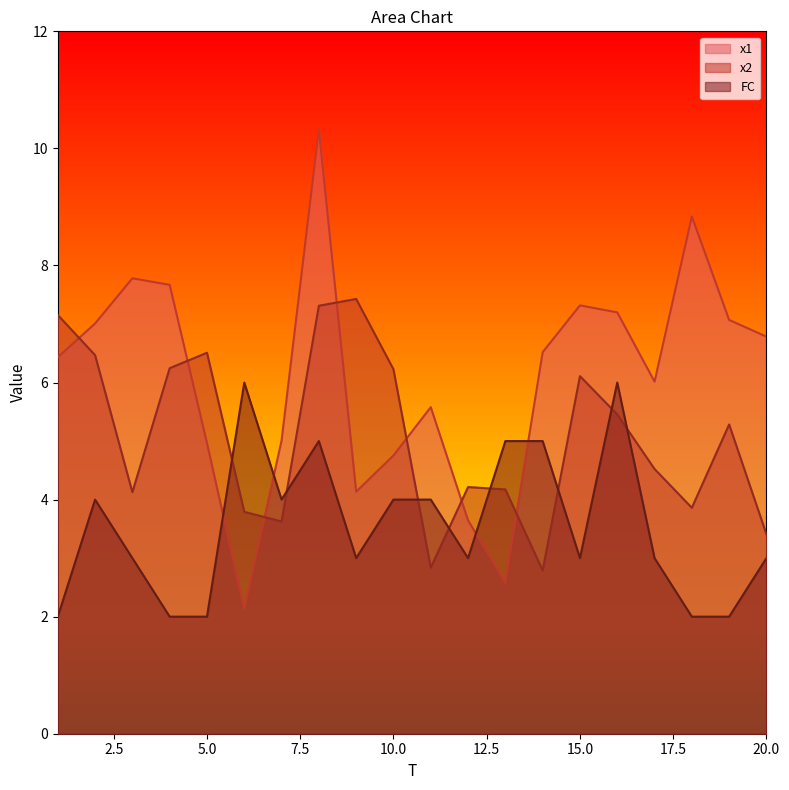

Reading right to left, what are all the values shown in this chart?

x1: 6.8	7.1	8.8	6.0	7.2	7.3	6.5	2.6	3.6	5.6	4.8	4.1	10.3	5.0	2.1	5.0	7.7	7.8	7.0	6.4
x2: 3.4	5.3	3.9	4.5	5.5	6.1	2.8	4.2	4.2	2.8	6.2	7.4	7.3	3.6	3.8	6.5	6.2	4.1	6.5	7.2
FC: 3.0	2.0	2.0	3.0	6.0	3.0	5.0	5.0	3.0	4.0	4.0	3.0	5.0	4.0	6.0	2.0	2.0	3.0	4.0	2.0